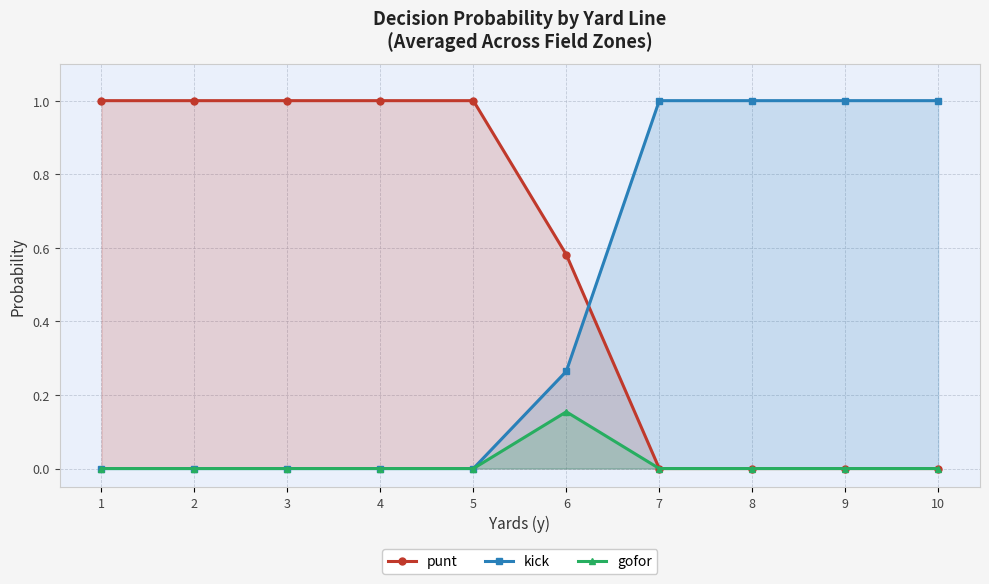

What are all the series names shown in the legend?

punt, kick, gofor